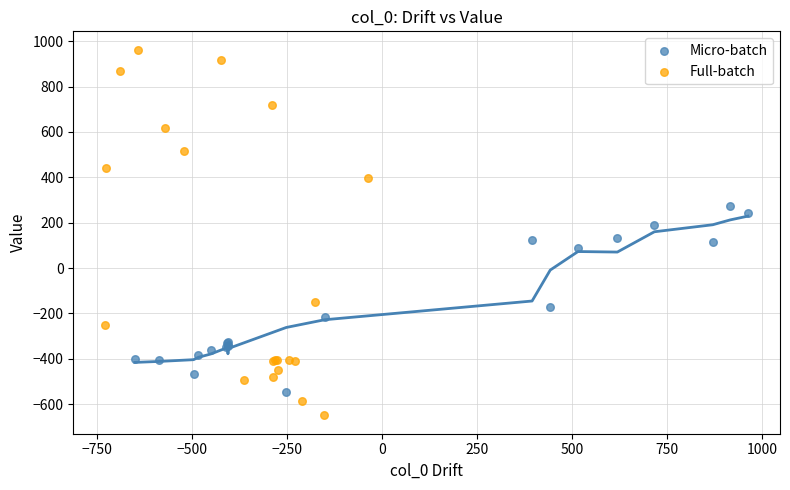

Which series contains the lowest Y value?

Full-batch